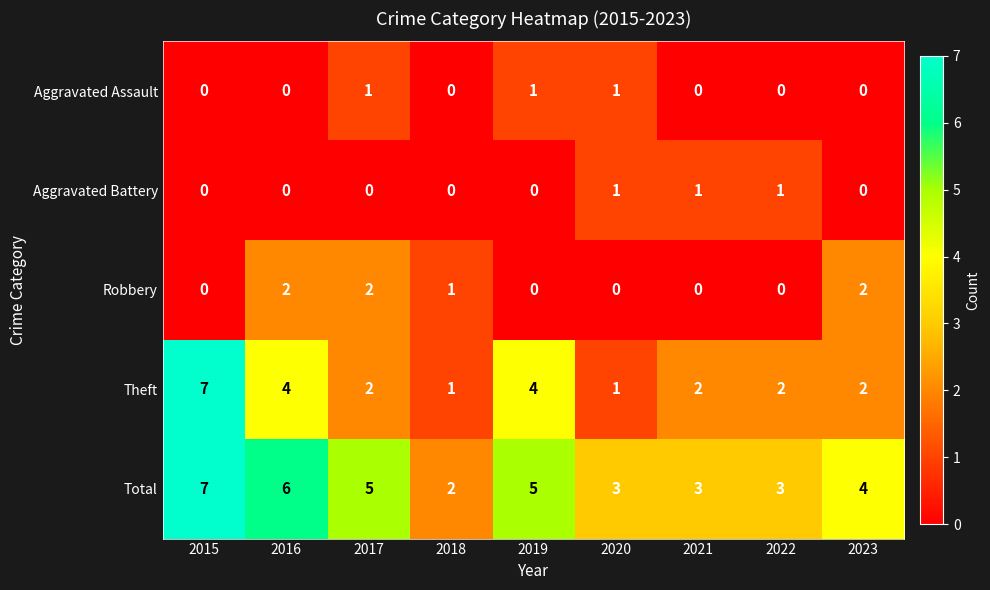

What is the total value across all series at 2016?

12